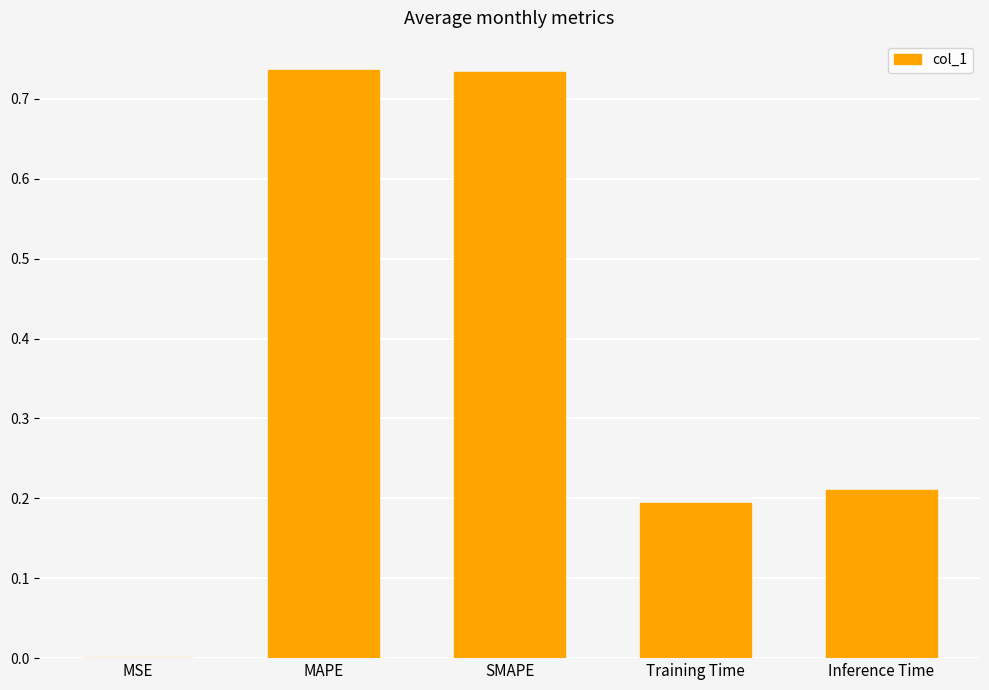

What is the sum of the values at Inference Time and Training Time?

0.4